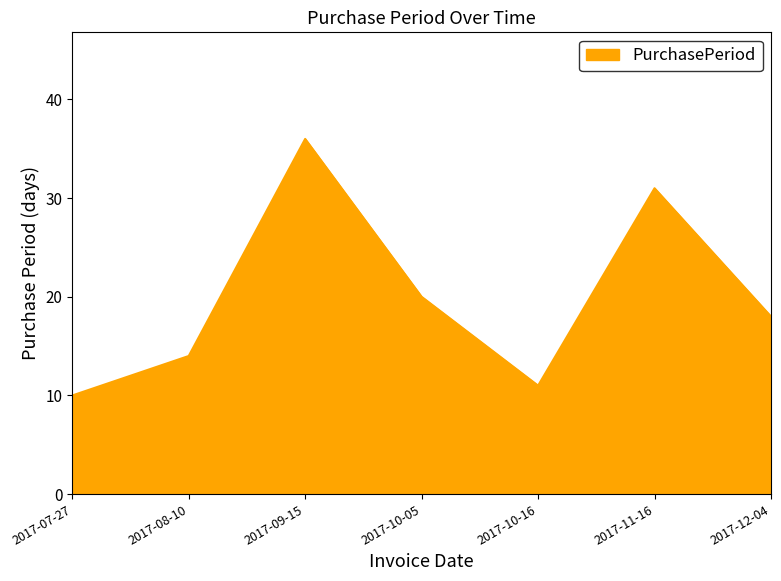

What is the average value?

20